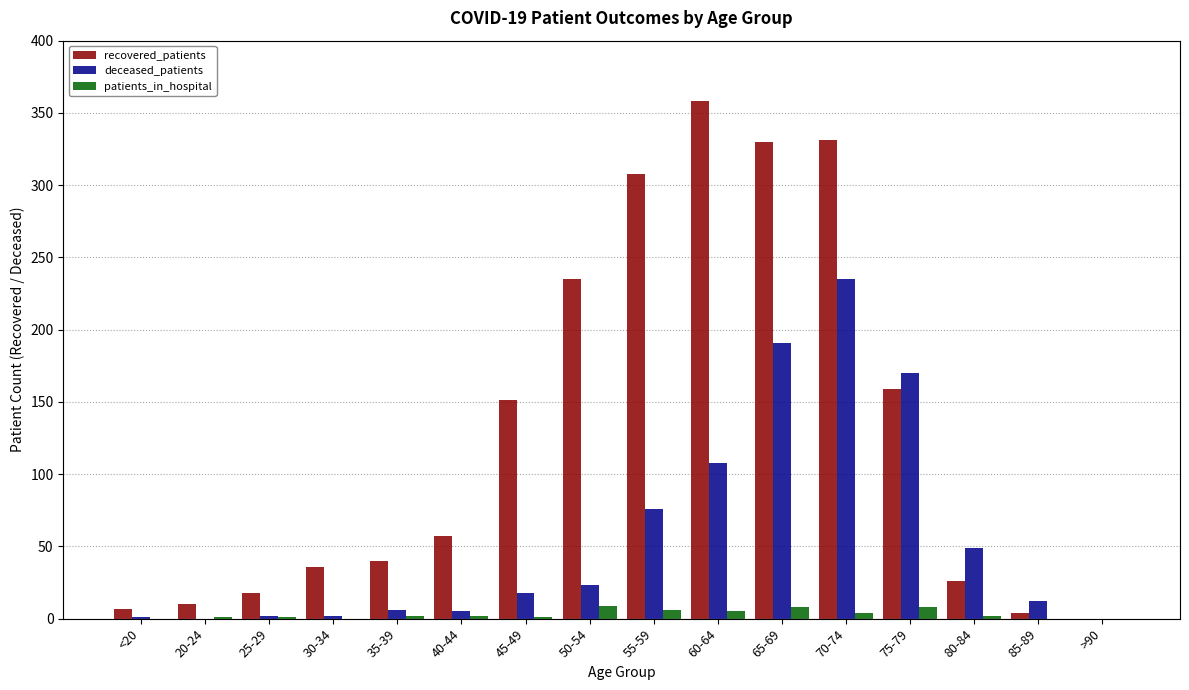

Which series has the widest spread of values?

recovered_patients